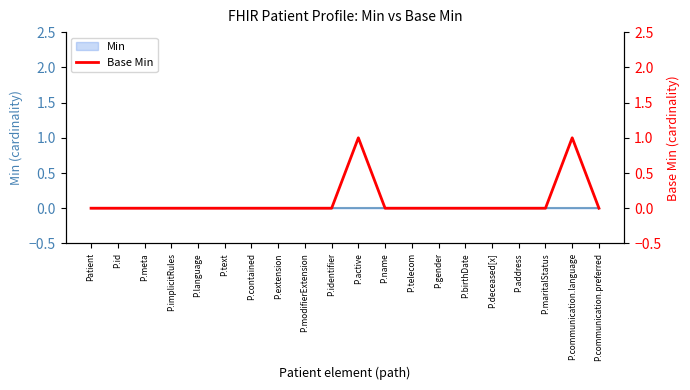

Does the chart display data point markers on the line(s)?

No